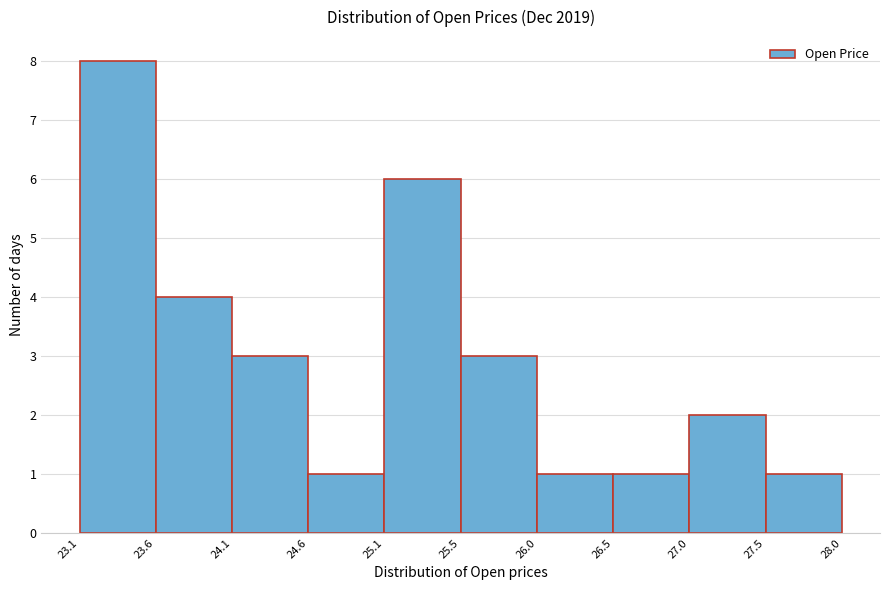

Over which range of the x-axis is the bar tallest?

23.1 to 23.6